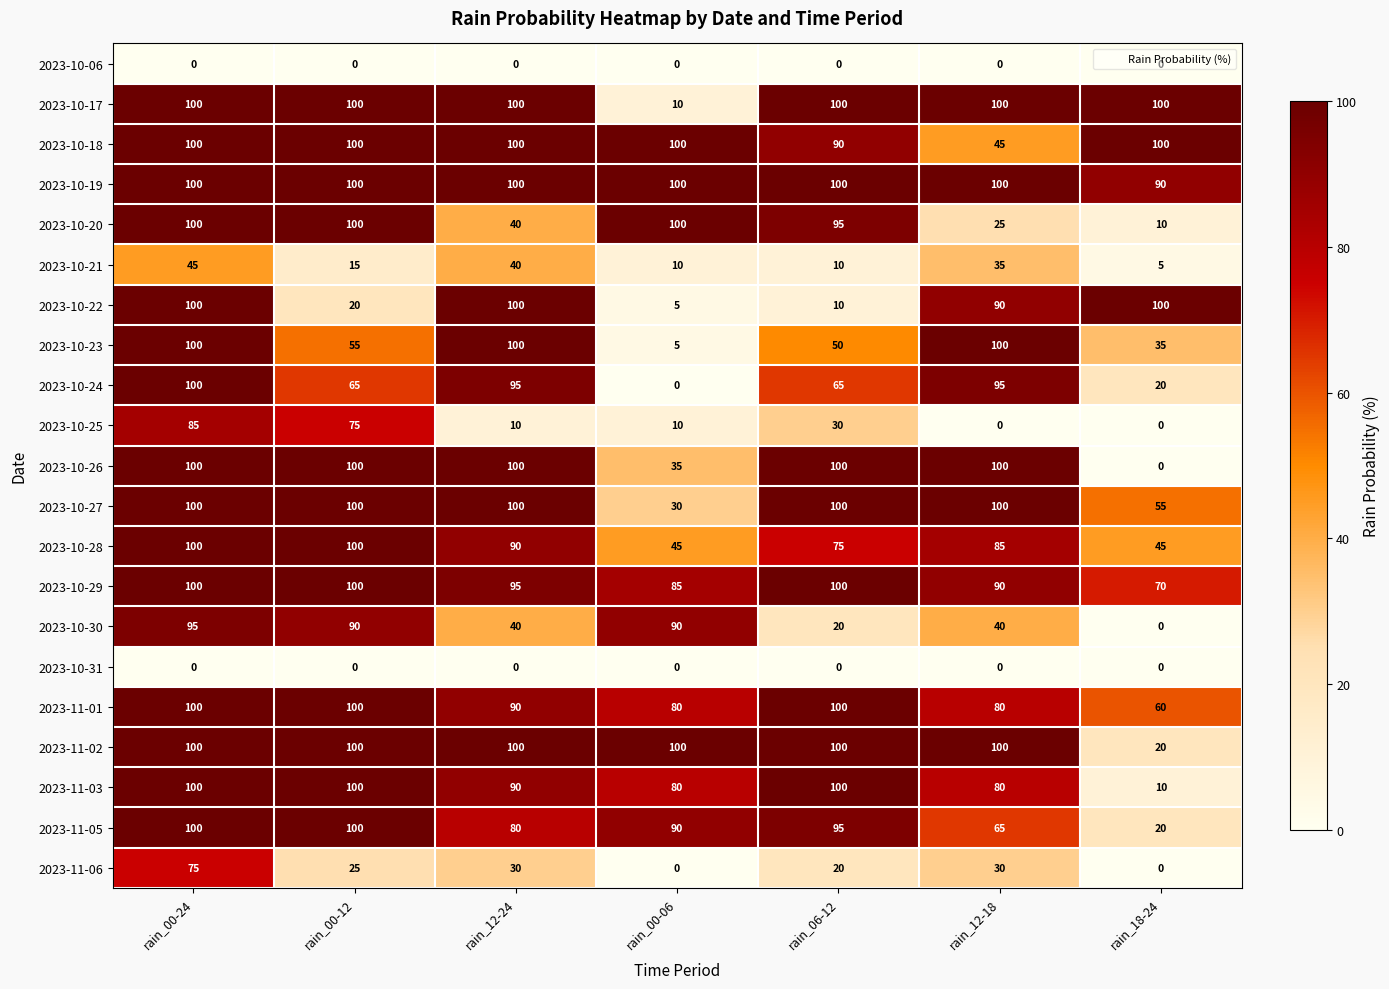

At which category is the sum across all series the highest?

rain_00-24